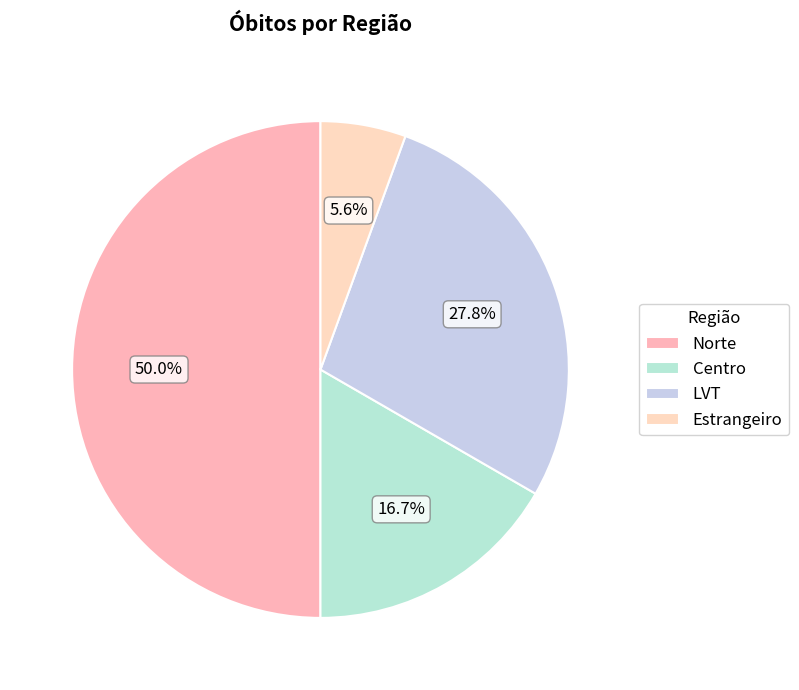

Is there a majority slice in this chart?

No